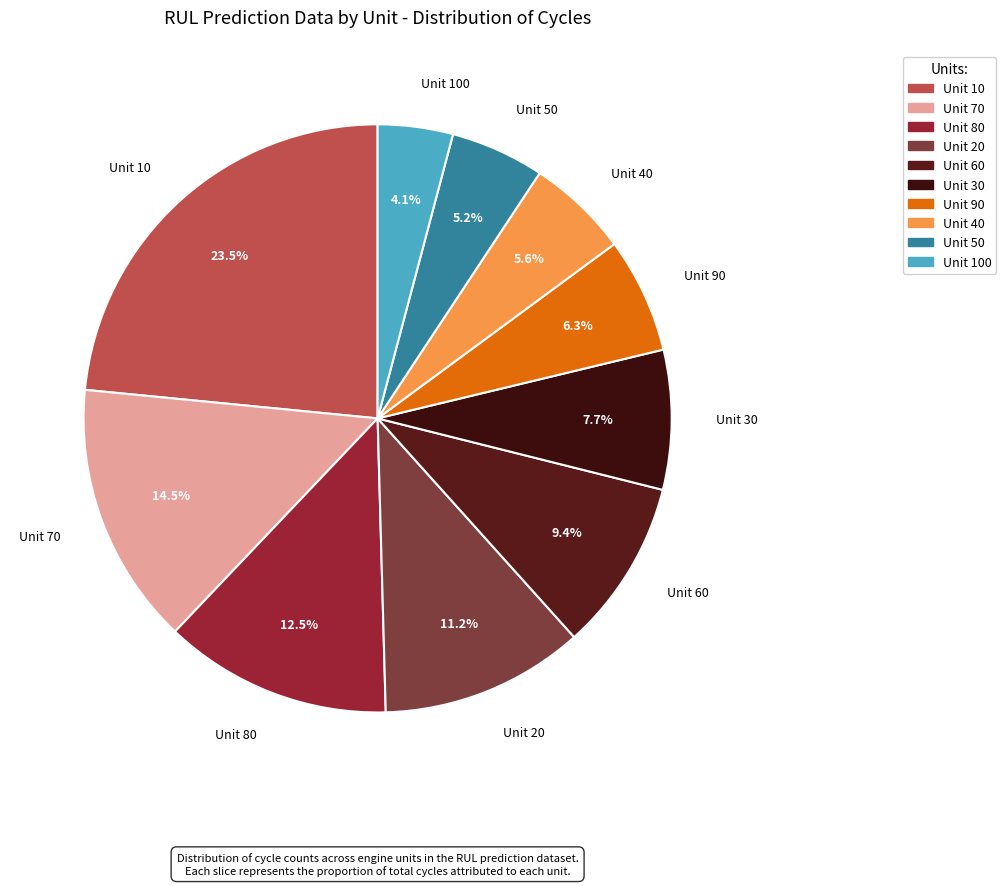

Between Unit 50 and Unit 10, which is larger?

Unit 10